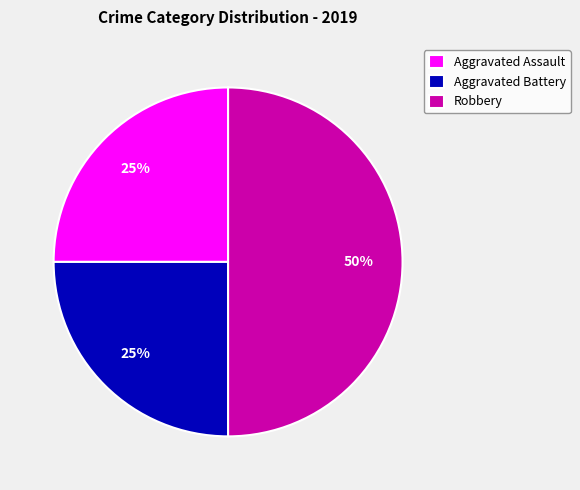

Is it true that Robbery is 50% of the pie?

True